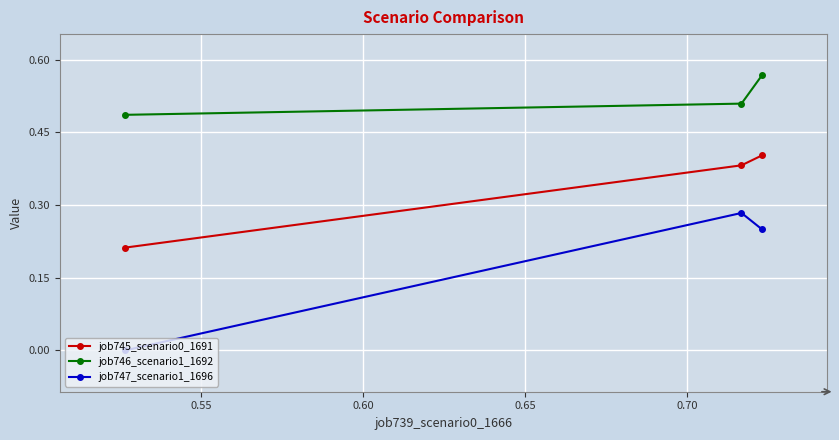

Which series has the largest total across all categories?

job746_scenario1_1692